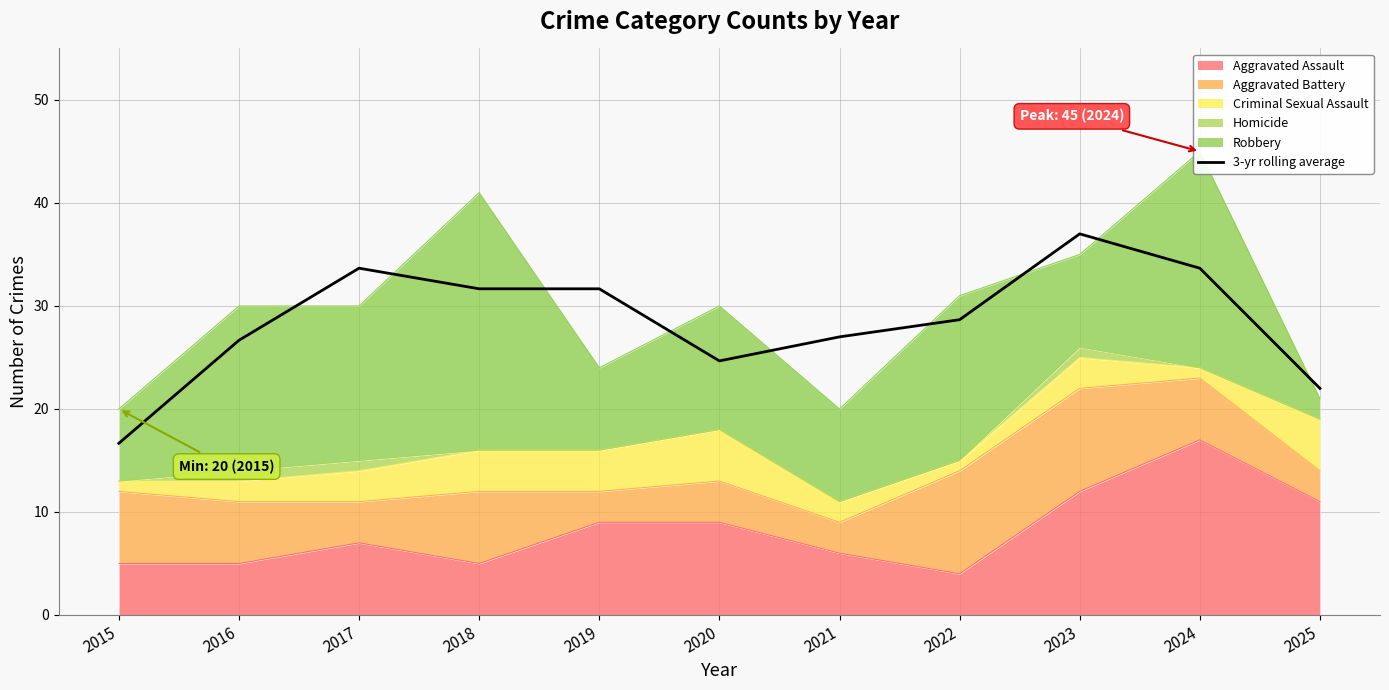

Rank the categories by value from lowest to highest.

2015, 2025, 2020, 2016, 2021, 2022, 2018, 2019, 2017, 2024, 2023